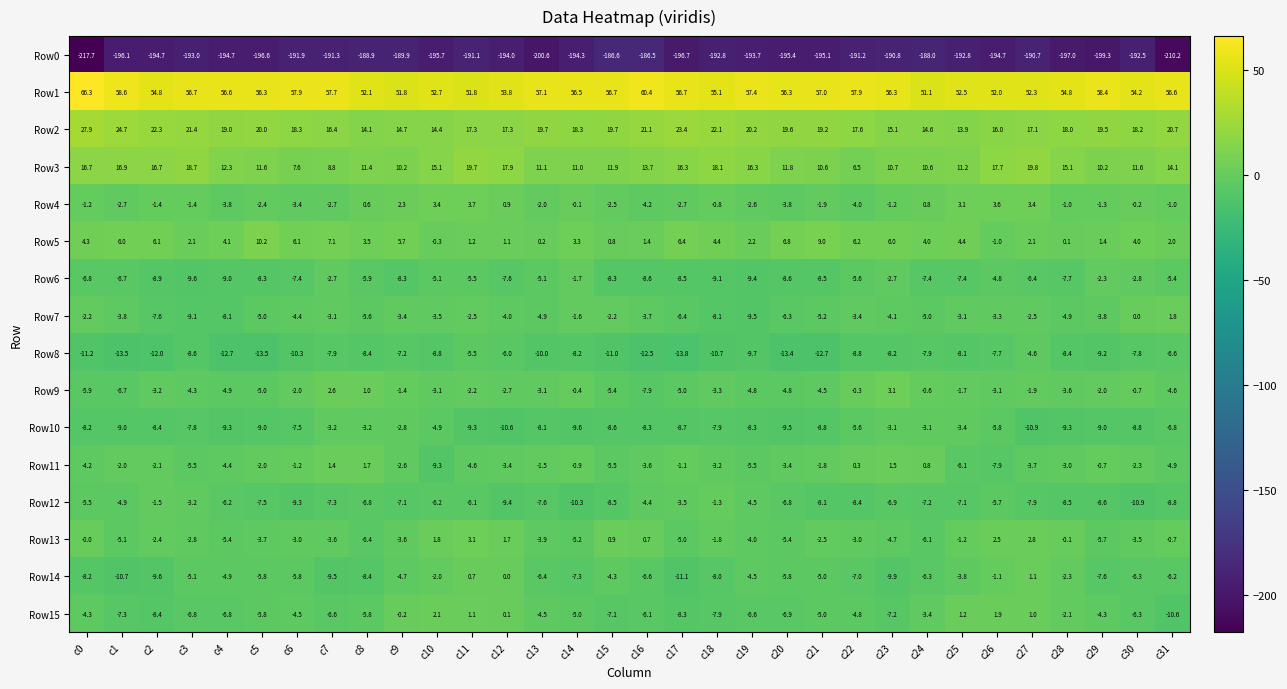

Is it true that Row7 equals 0.0 at c30?

True